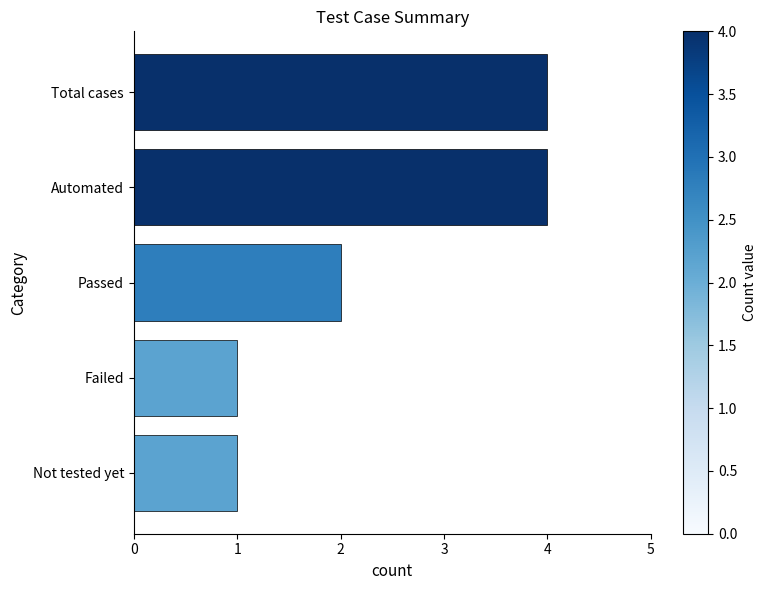

What is the average value?

2